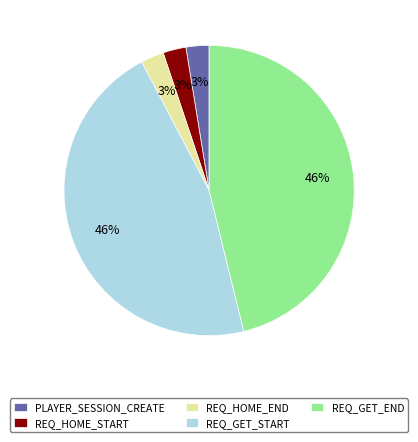

Does REQ_GET_START account for over 50% of the chart?

No